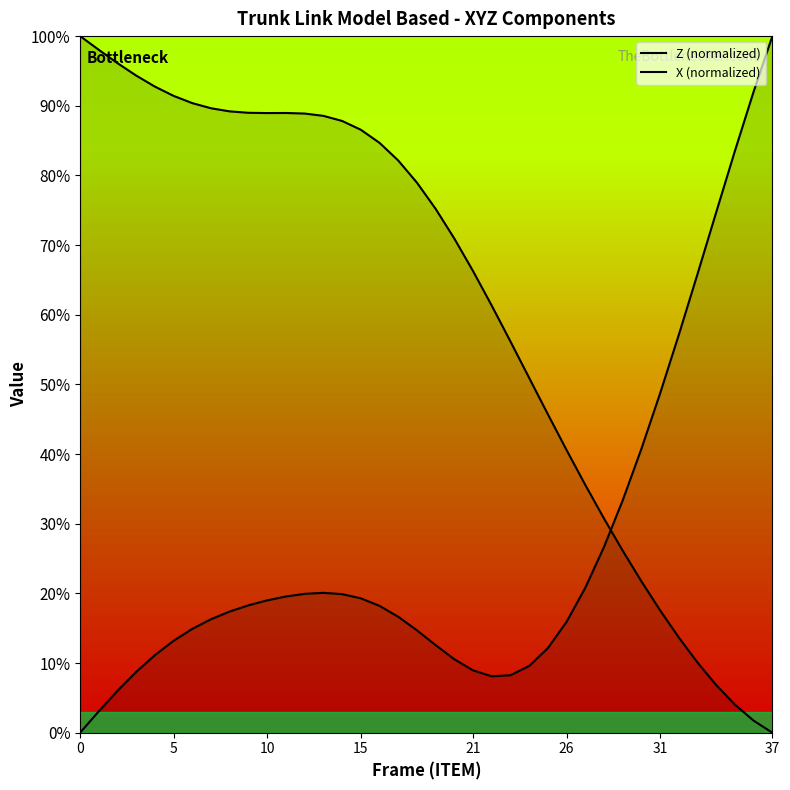

How many data points in Z are less than 78?

19